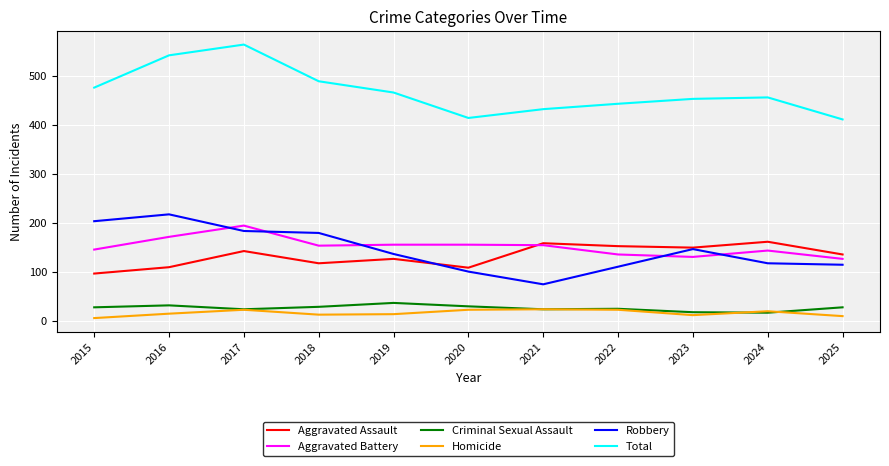

At which category is the sum across all series the highest?

2017